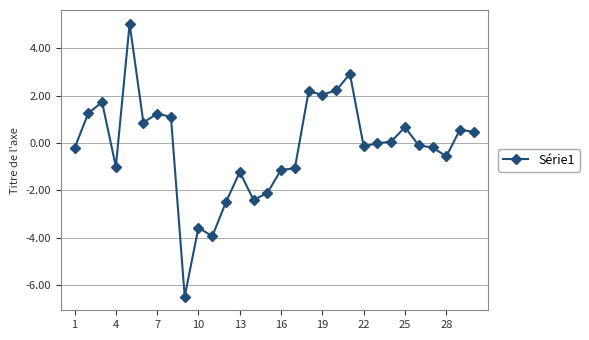

What is the smallest value displayed?

-6.5